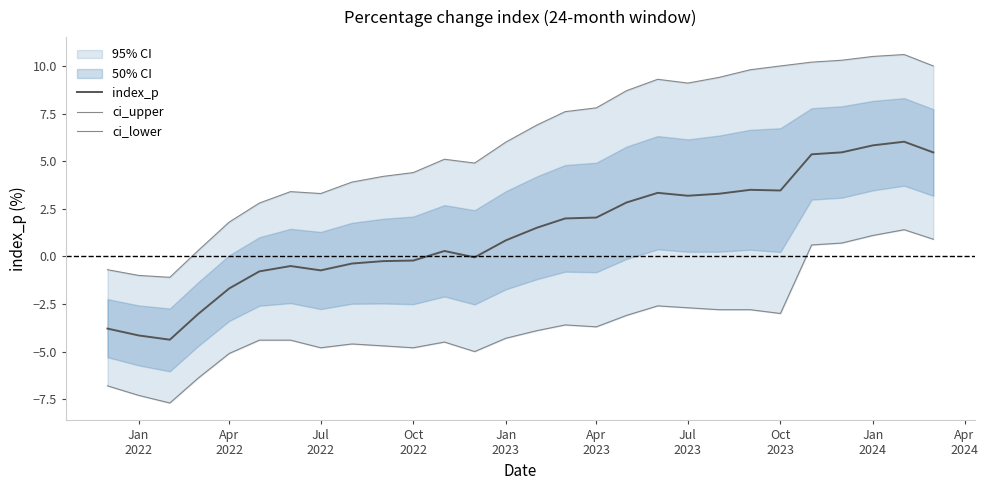

Reading left to right, extract all data points from this chart.

index_p: -3.8	-4.2	-4.4	-3.0	-1.7	-0.8	-0.5	-0.7	-0.4	-0.2	-0.2	0.3	-0.1	0.8	1.5	2.0	2.0	2.8	3.3	3.2	3.3	3.5	3.5	5.4	5.5	5.8	6.0	5.5
ci_upper: -0.7	-1.0	-1.1	0.3	1.8	2.8	3.4	3.3	3.9	4.2	4.4	5.1	4.9	6.0	6.9	7.6	7.8	8.7	9.3	9.1	9.4	9.8	10.0	10.2	10.3	10.5	10.6	10.0
ci_lower: -6.8	-7.3	-7.7	-6.4	-5.1	-4.4	-4.4	-4.8	-4.6	-4.7	-4.8	-4.5	-5.0	-4.3	-3.9	-3.6	-3.7	-3.1	-2.6	-2.7	-2.8	-2.8	-3.0	0.6	0.7	1.1	1.4	0.9